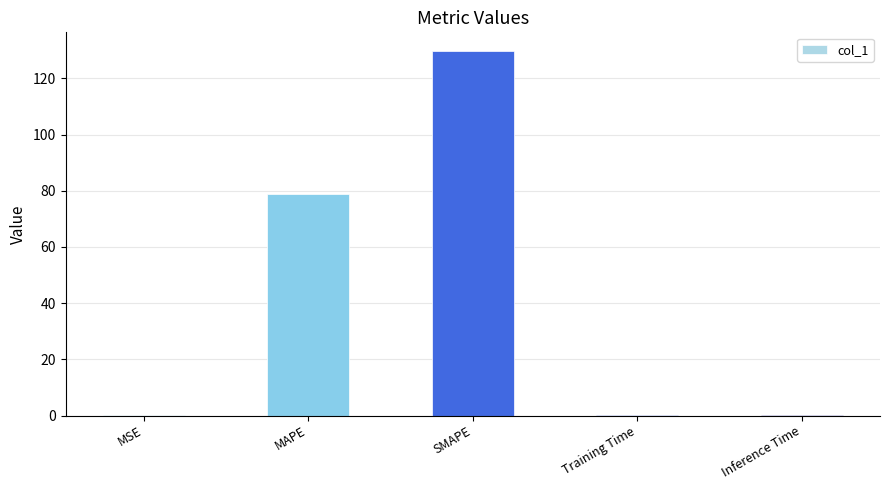

What is the change in value from MAPE to SMAPE?

+51.2